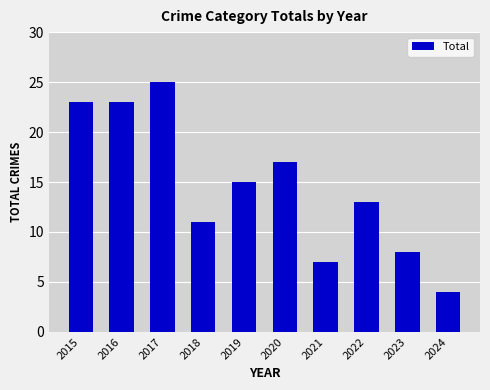

Reading left to right, list all the values displayed in this chart.

2015=23	2016=23	2017=25	2018=11	2019=15	2020=17	2021=7	2022=13	2023=8	2024=4